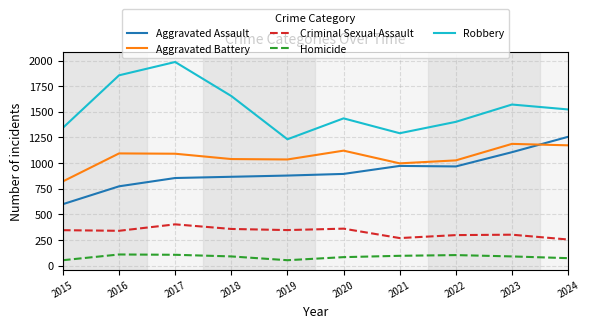

Rank the series at 2017 from highest to lowest value.

Robbery, Aggravated Battery, Aggravated Assault, Criminal Sexual Assault, Homicide